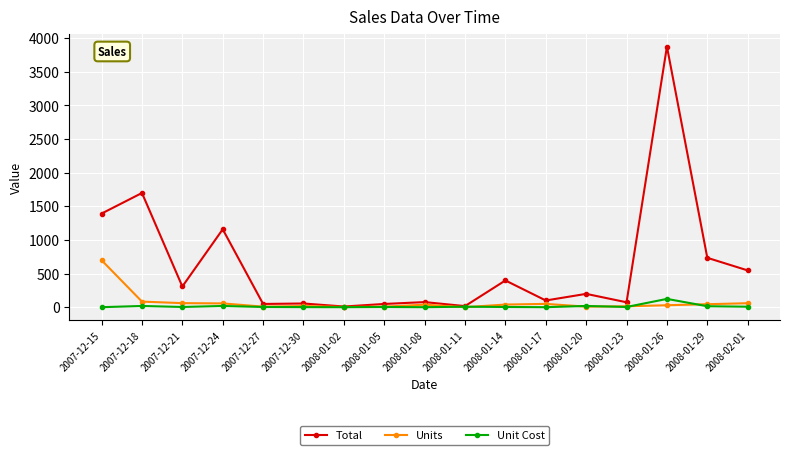

At which category does Total reach its first local peak?

2007-12-18